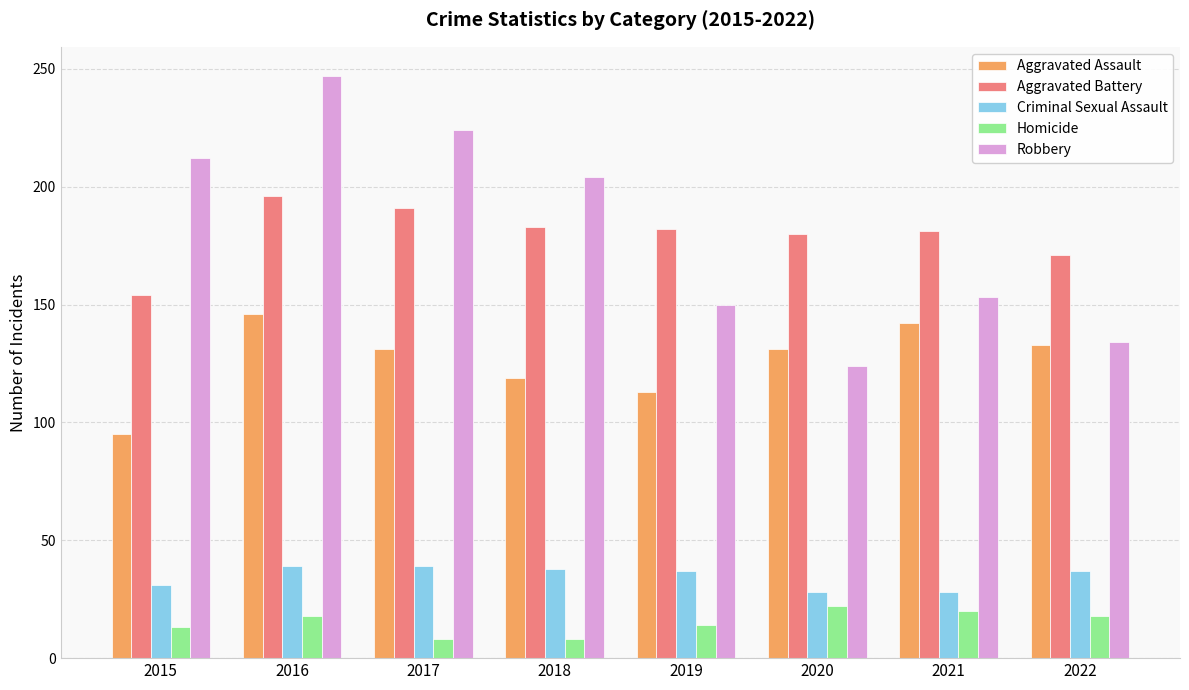

What is the sum of all Criminal Sexual Assault values?

277